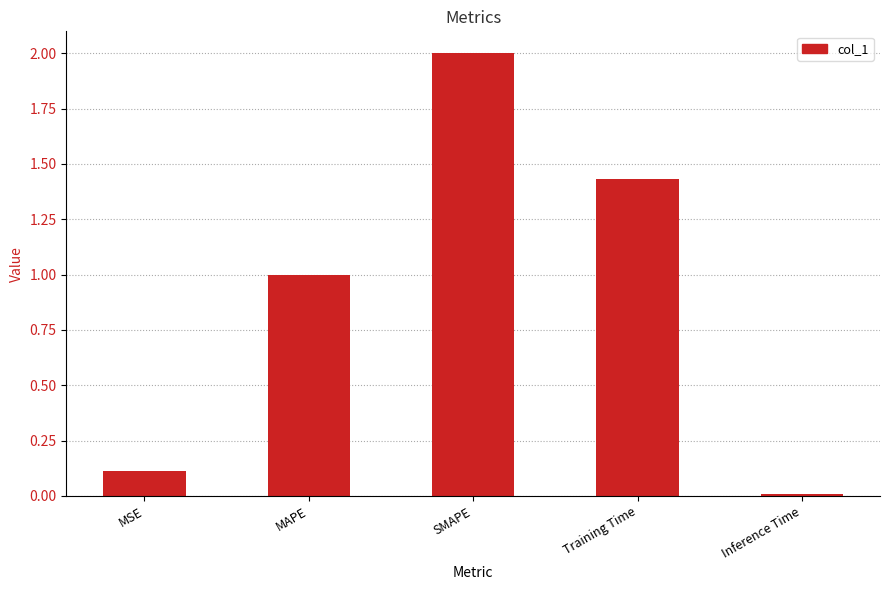

What is the label of the 2nd bar from the left?

MAPE